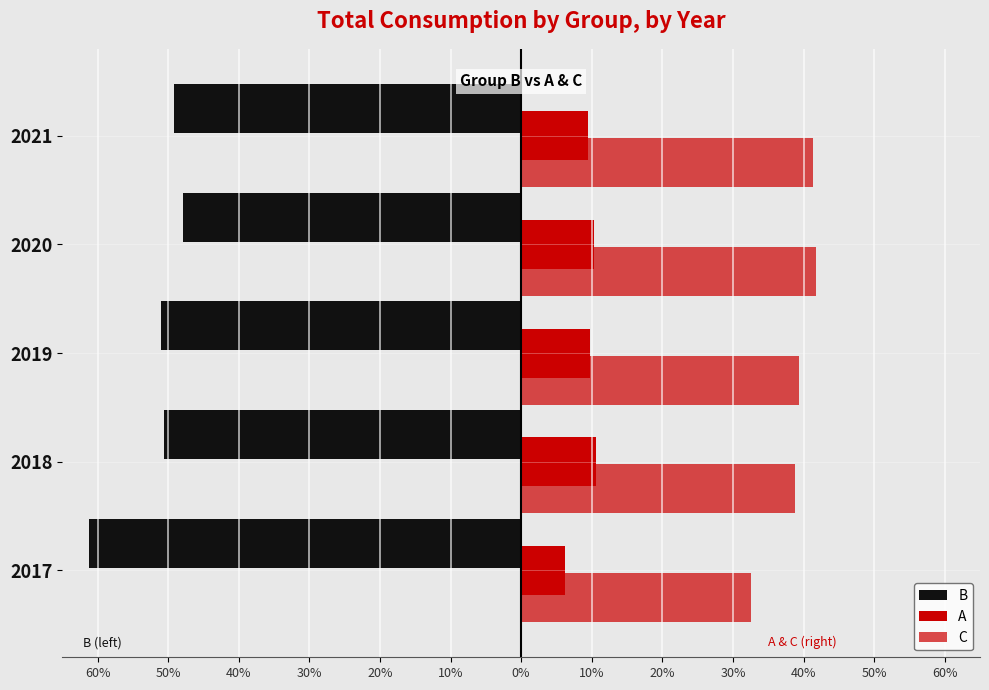

What is the difference between the second highest and minimum values in the C series?

8.8